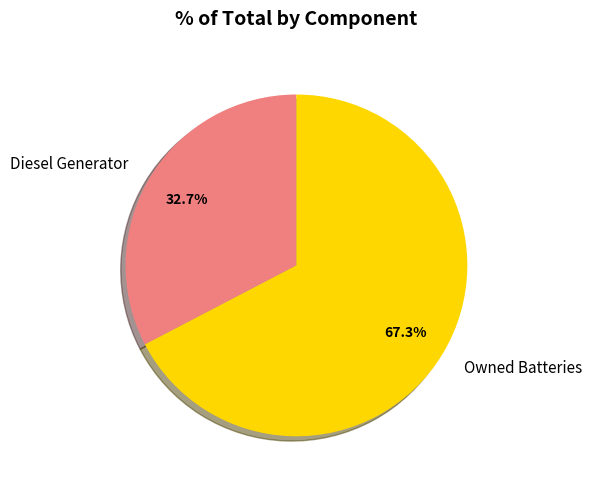

Is it true that Owned Batteries is 62% of the pie?

False